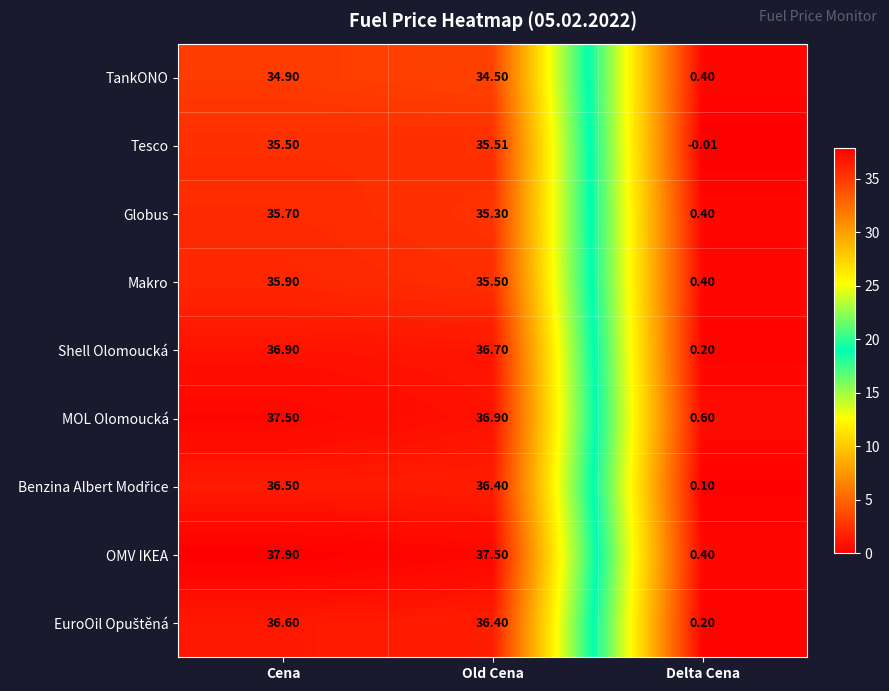

Which label corresponds to the largest value in the chart?

Cena